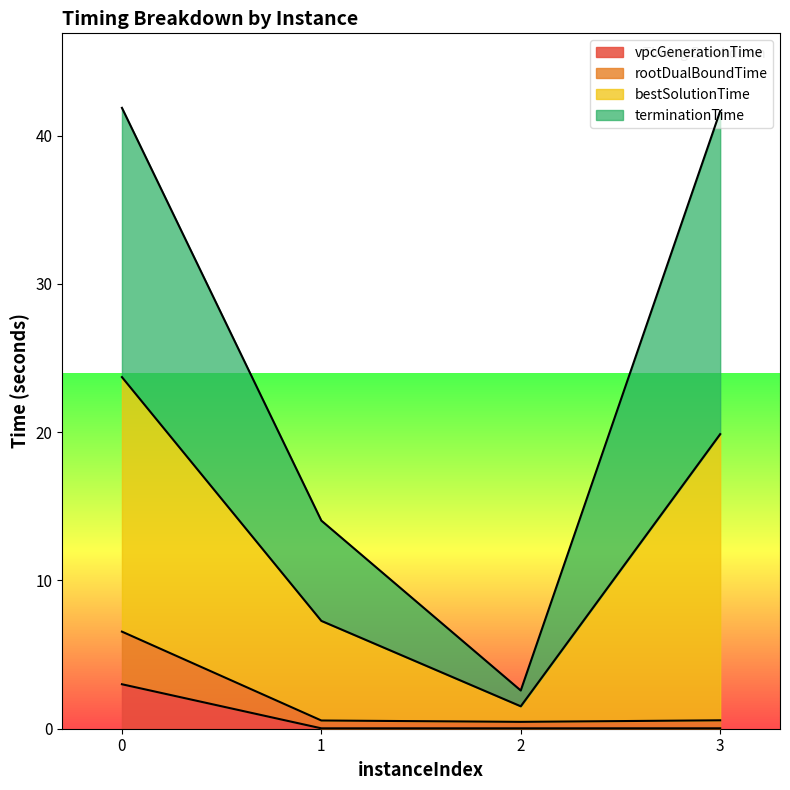

What is the total value across all series at 0?

41.9